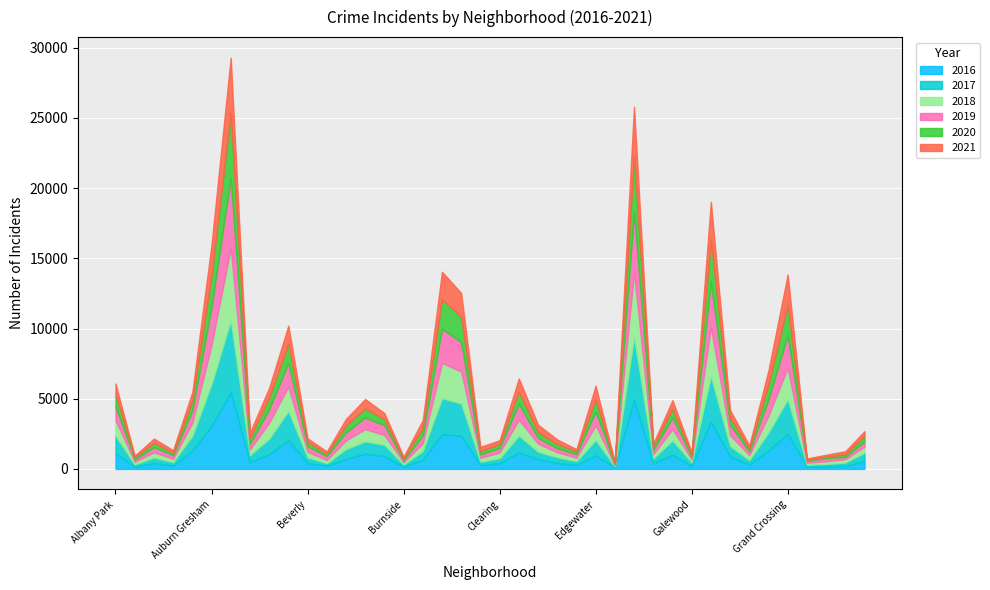

The 2017 series shows 252 at Edgewater. True or false?

False